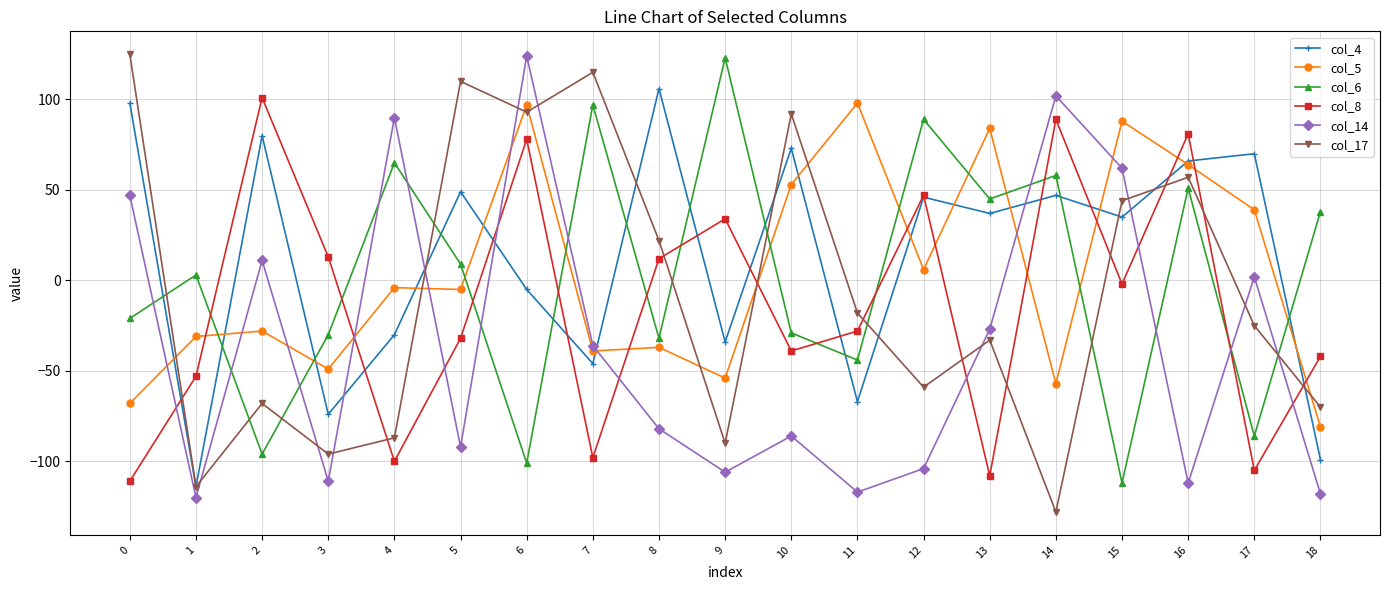

At which category is the sum across all series the highest?

6